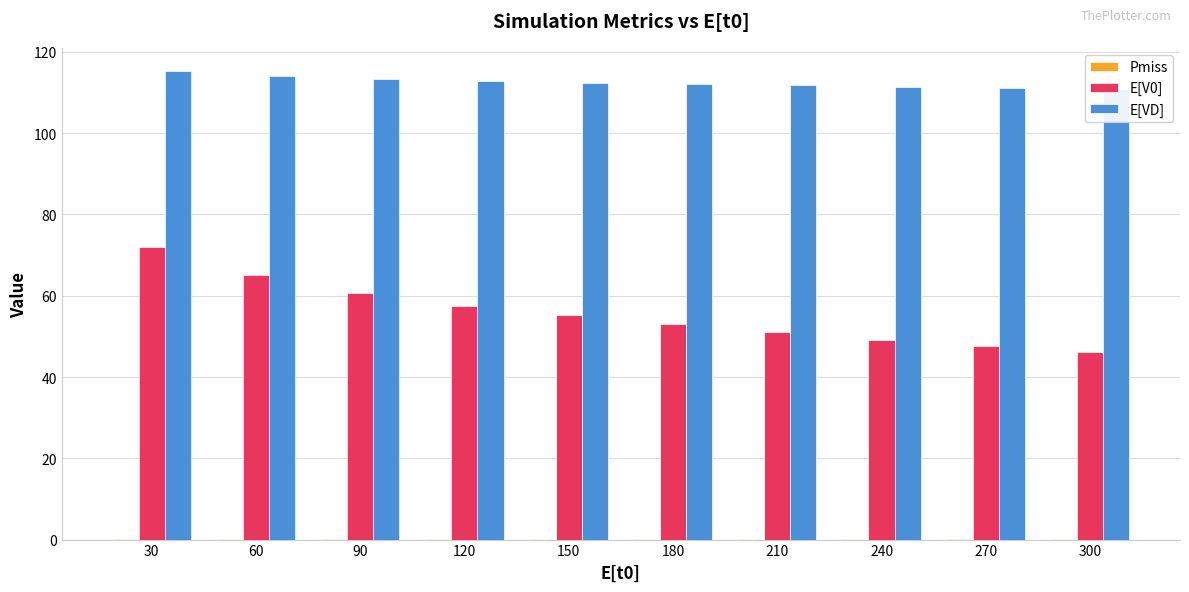

Reading left to right, what are all the values shown in this chart?

Pmiss: 30=0.1	60=0.2	90=0.2	120=0.2	150=0.2	180=0.2	210=0.2	240=0.2	270=0.2	300=0.2
E[V0]: 30=71.9	60=65.1	90=60.8	120=57.6	150=55.2	180=53.1	210=51.0	240=49.2	270=47.5	300=46.1
E[VD]: 30=115.2	60=114.1	90=113.3	120=112.8	150=112.4	180=112.1	210=111.8	240=111.4	270=111.1	300=110.8